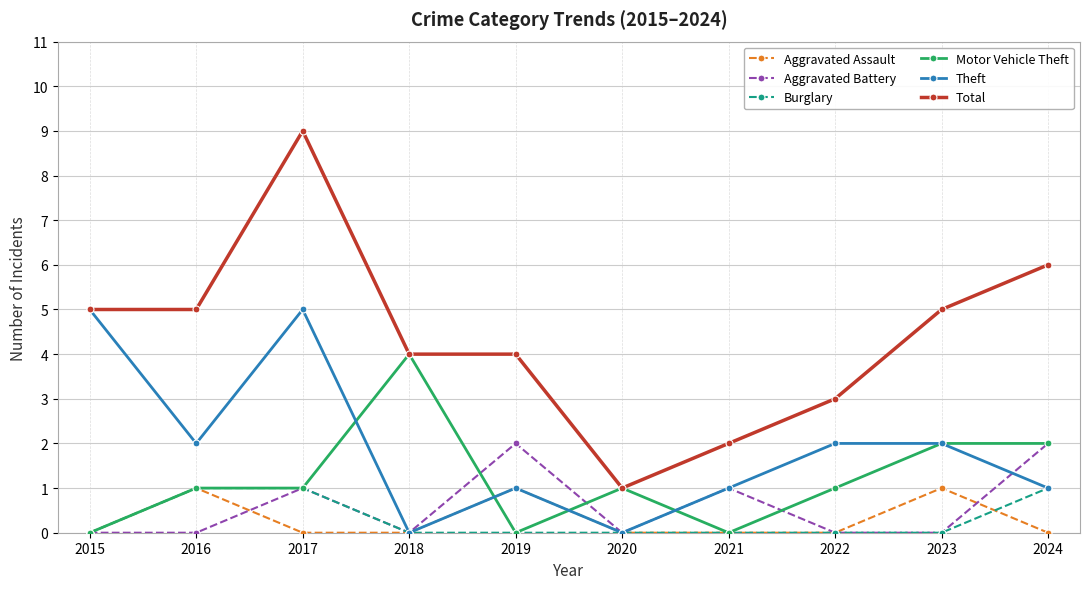

In Aggravated Battery, how many points are higher than both neighbors (excluding endpoints)?

3